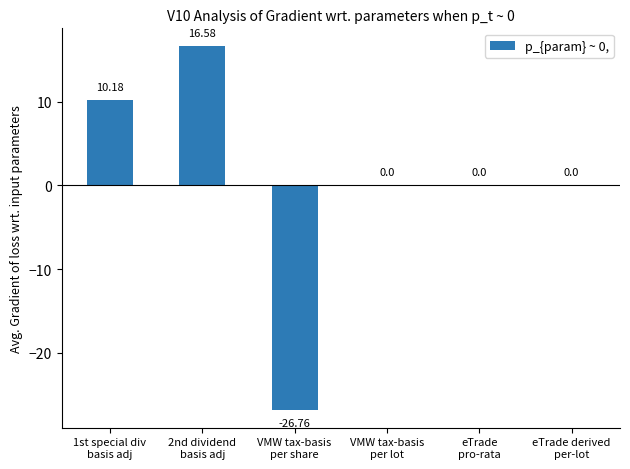

Are the bars horizontal?

No